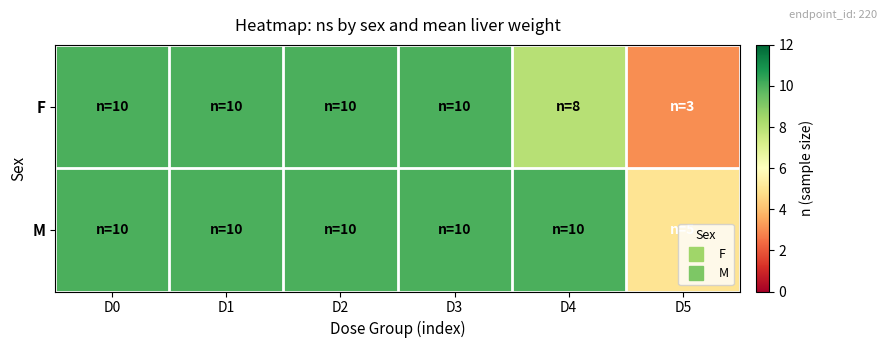

At how many categories does at least one series exceed 8?

5